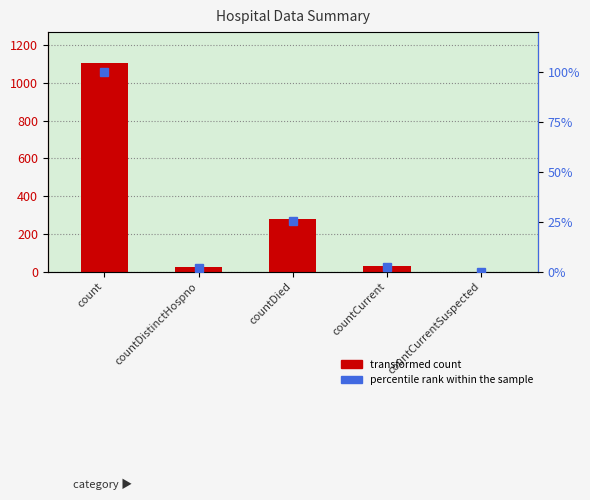

How many values in the percentile rank within the sample series exceed 2?

4